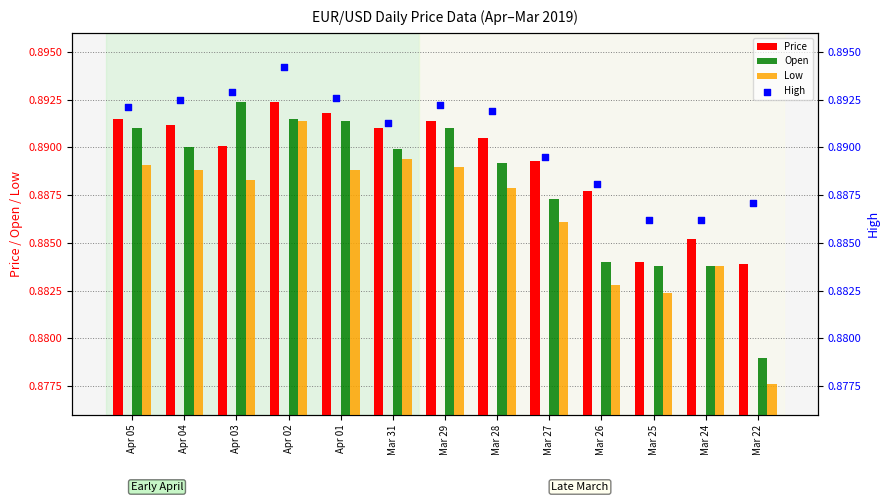

Which series reaches the maximum Y coordinate?

High